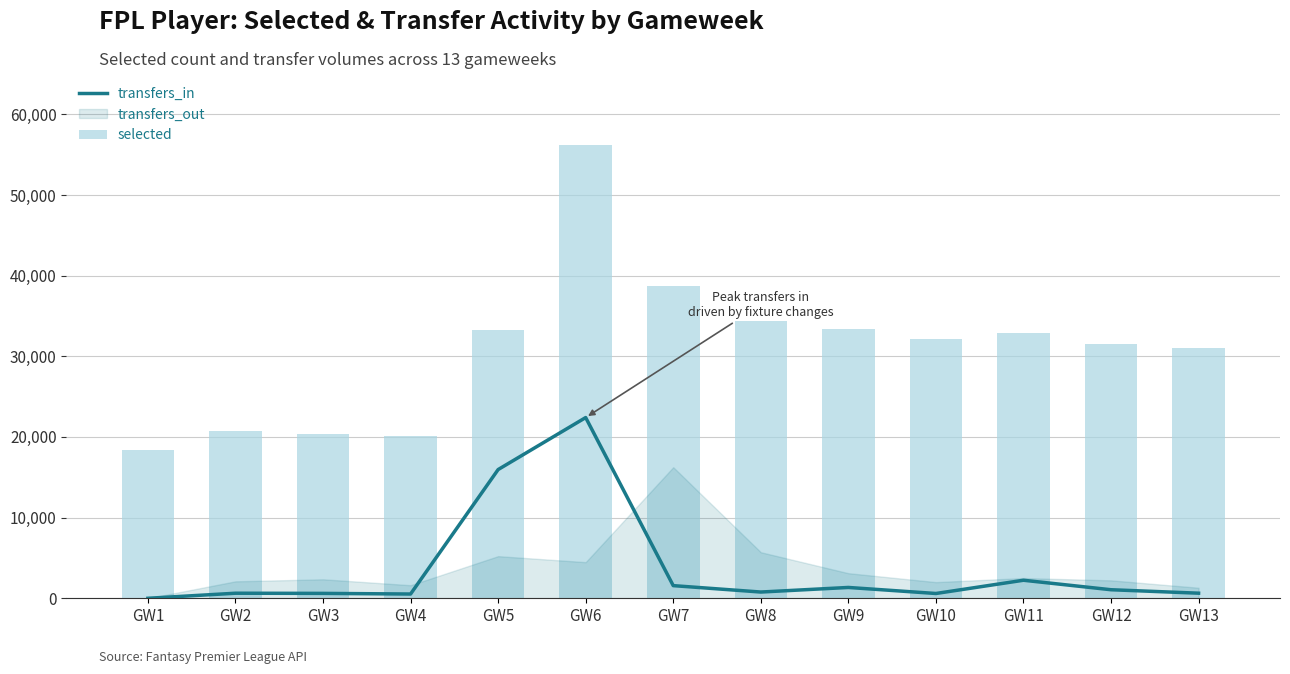

How many groups of bars are there?

13